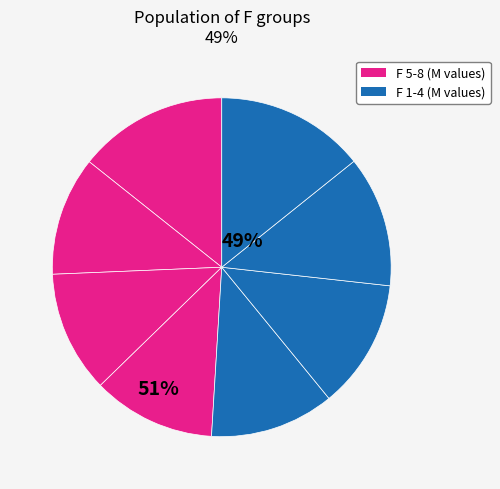

How many slices are in this pie chart?

8